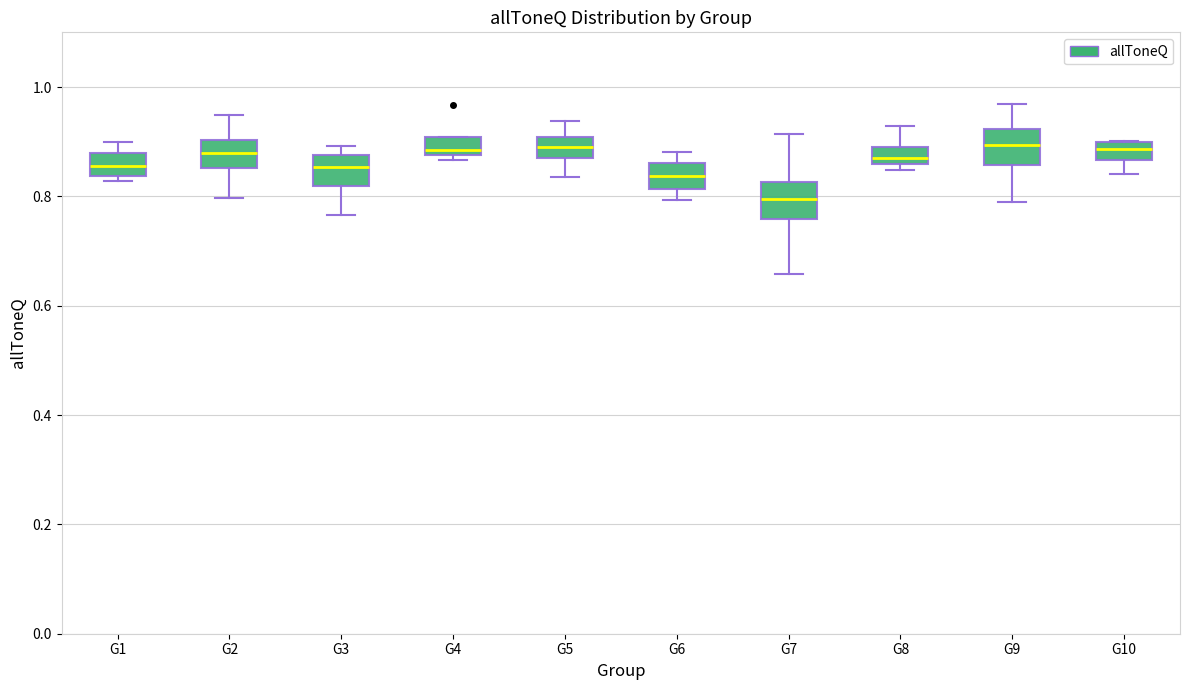

Reading left to right, read every box against the y-axis: the position of its median line, the range the box covers, and the ends of its whiskers. The values are not printed on the chart, so give them approximately, as read against the axis.

G1: median 0.86, box 0.84 to 0.88, whiskers 0.82 to 0.90
G2: median 0.88, box 0.86 to 0.90, whiskers 0.80 to 0.94
G3: median 0.86, box 0.82 to 0.88, whiskers 0.76 to 0.90
G4: median 0.88 (just above the box's lower edge), box 0.88 to 0.90, whiskers 0.86 to 0.90
G5: median 0.90 (inside the box), box 0.88 to 0.90, whiskers 0.84 to 0.94
G6: median 0.84, box 0.82 to 0.86, whiskers 0.80 to 0.88
G7: median 0.80, box 0.76 to 0.82, whiskers 0.66 to 0.92
G8: median 0.88, box 0.86 to 0.90, whiskers 0.84 to 0.92
G9: median 0.90, box 0.86 to 0.92, whiskers 0.78 to 0.96
G10: median 0.88, box 0.86 to 0.90, whiskers 0.84 to 0.90